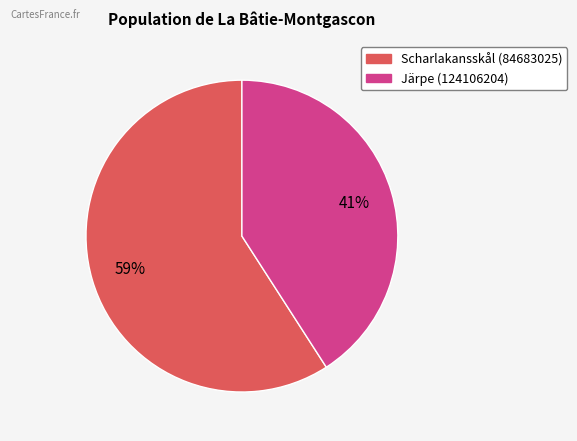

To the nearest percent, what is the average slice percentage?

50%